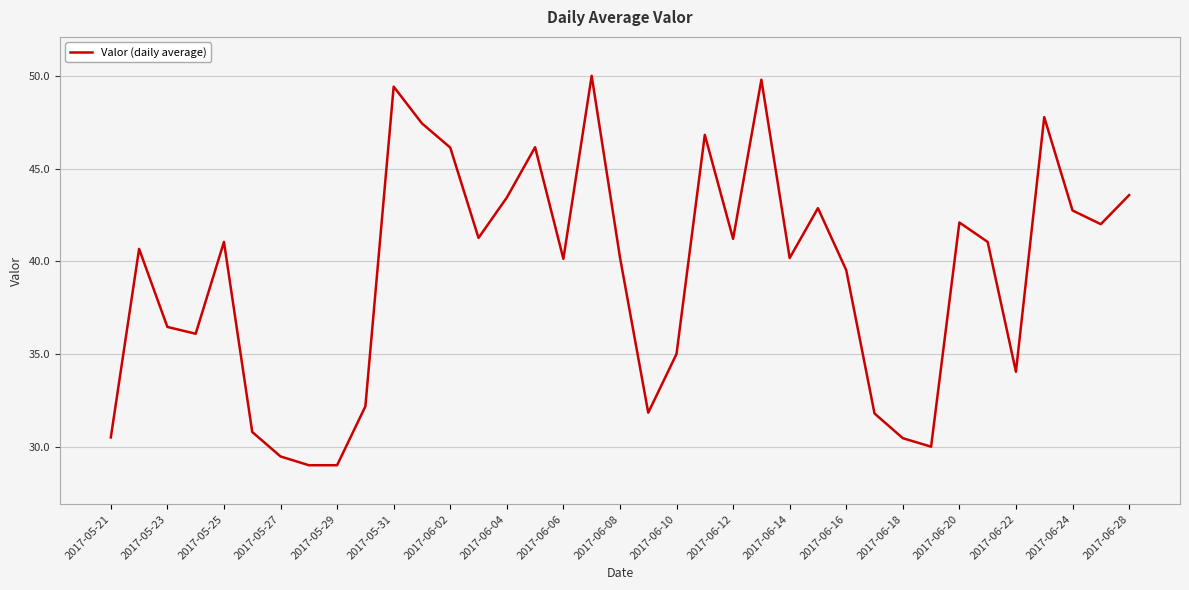

What is the greatest value displayed?

50.0